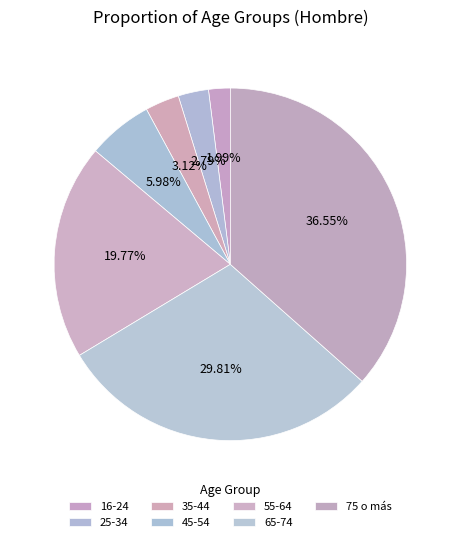

Is there any slice that represents more than half of the pie?

No